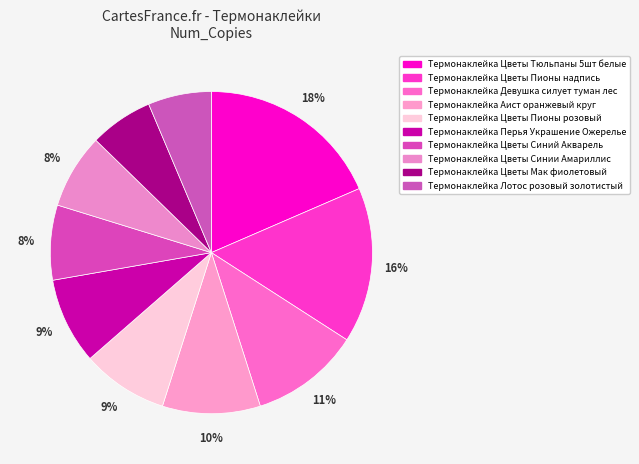

Is there a majority slice in this chart?

No